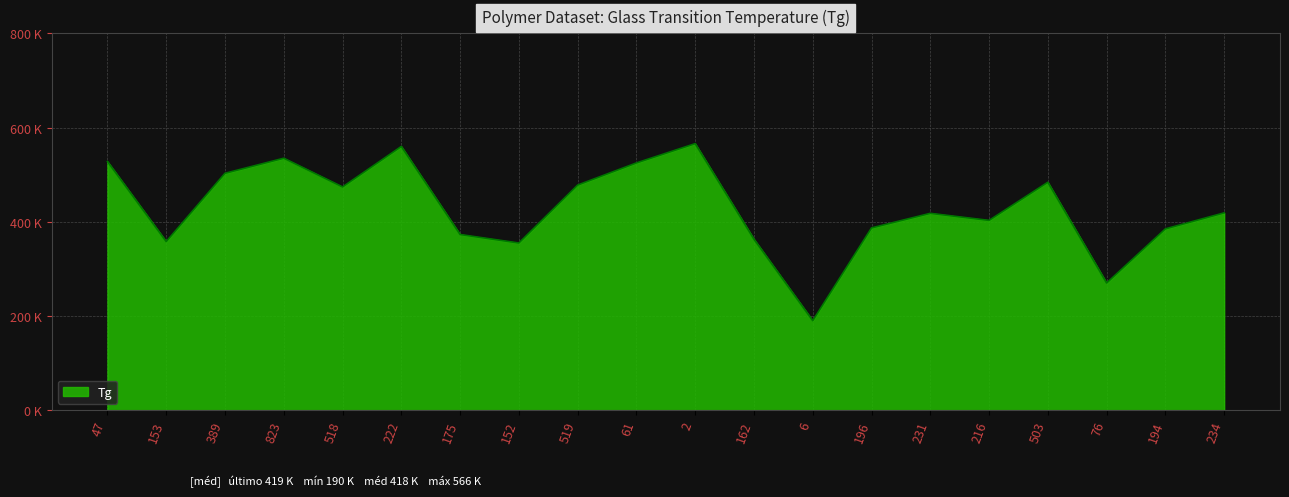

Does the chart have visible grid lines?

Yes